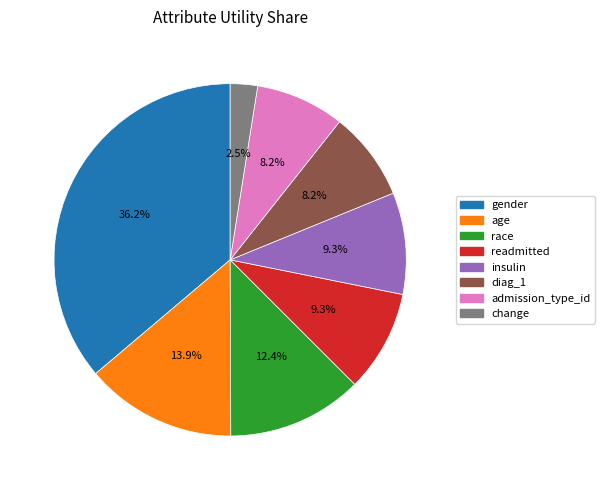

Which has a higher value, age or insulin?

age